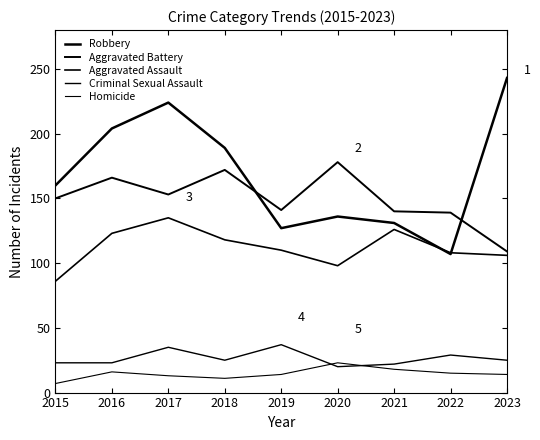

Does the chart have visible grid lines?

No